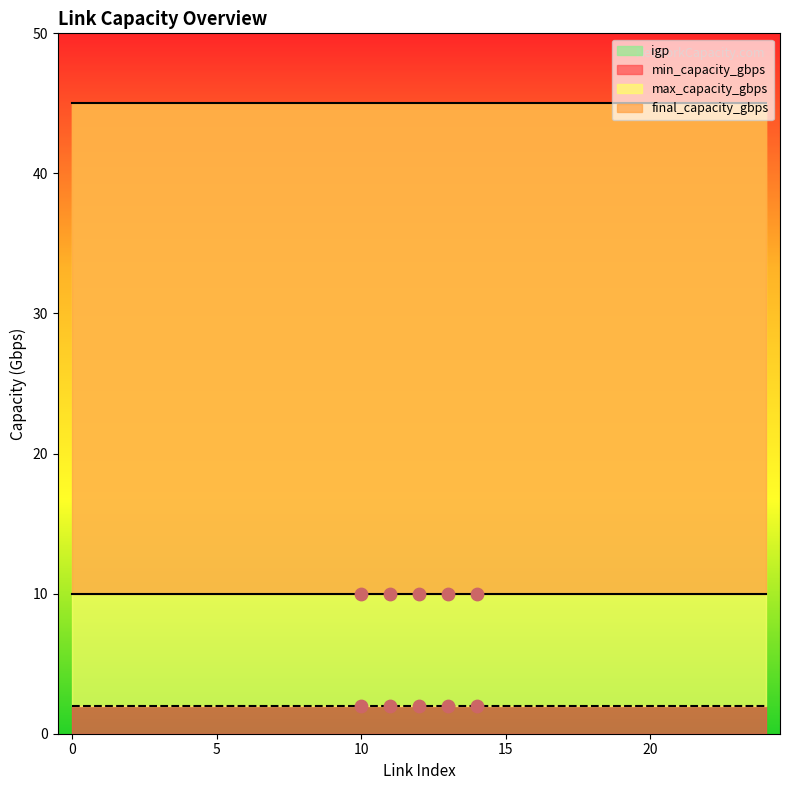

Which series contains the lowest Y value?

igp